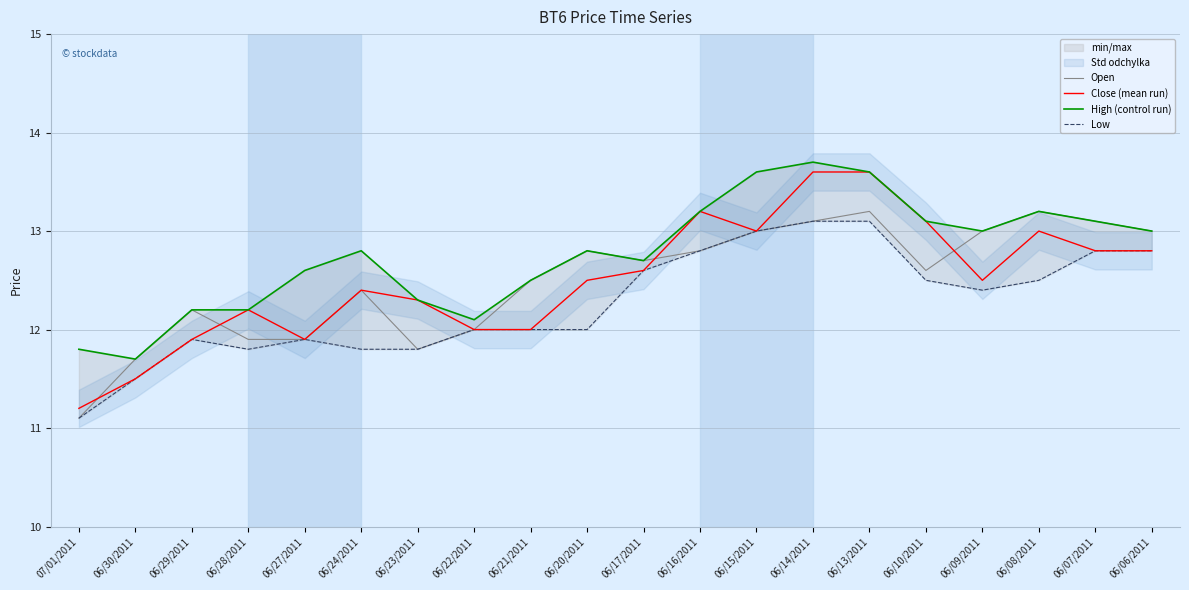

What is the label of the 11th point from the left?

06/17/2011